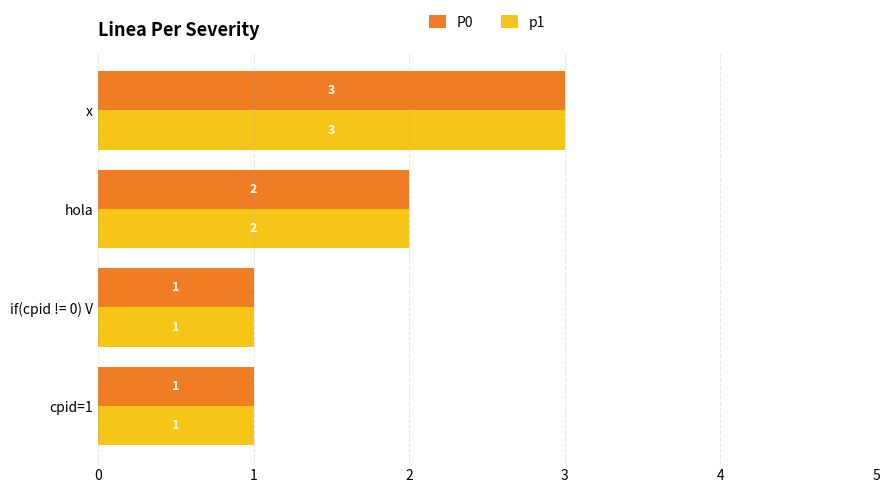

Is it true that p1 equals 1 at hola?

False